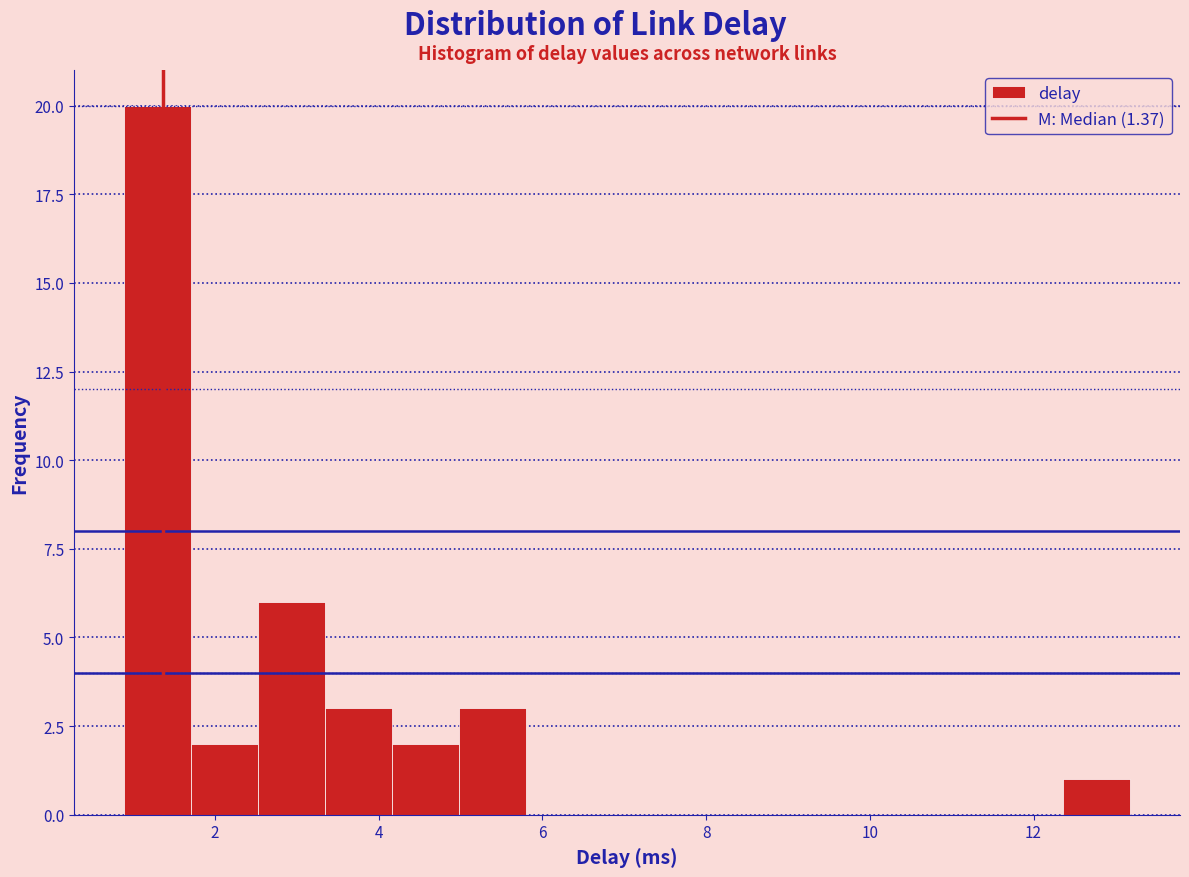

Reading left to right, transcribe this chart: for each bar, give the range it covers on the x-axis and its height. Neither the bar edges nor the heights are printed on the chart, so give them approximately, as read against the axes.

0.8 to 1.8: 20
1.8 to 2.6: 2
2.6 to 3.4: 6
3.4 to 4.2: 3
4.2 to 5.0: 2
5.0 to 5.8: 3
5.8 to 6.6: 0
6.6 to 7.4: 0
7.4 to 8.2: 0
8.2 to 9.0: 0
9.0 to 9.8: 0
9.8 to 10.8: 0
10.8 to 11.6: 0
11.6 to 12.4: 0
12.4 to 13.2: 1